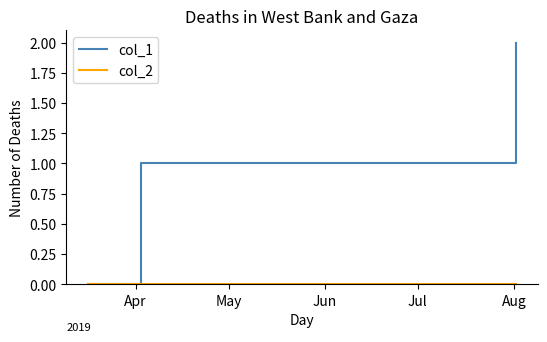

Which series has the largest range (max minus min)?

col_1